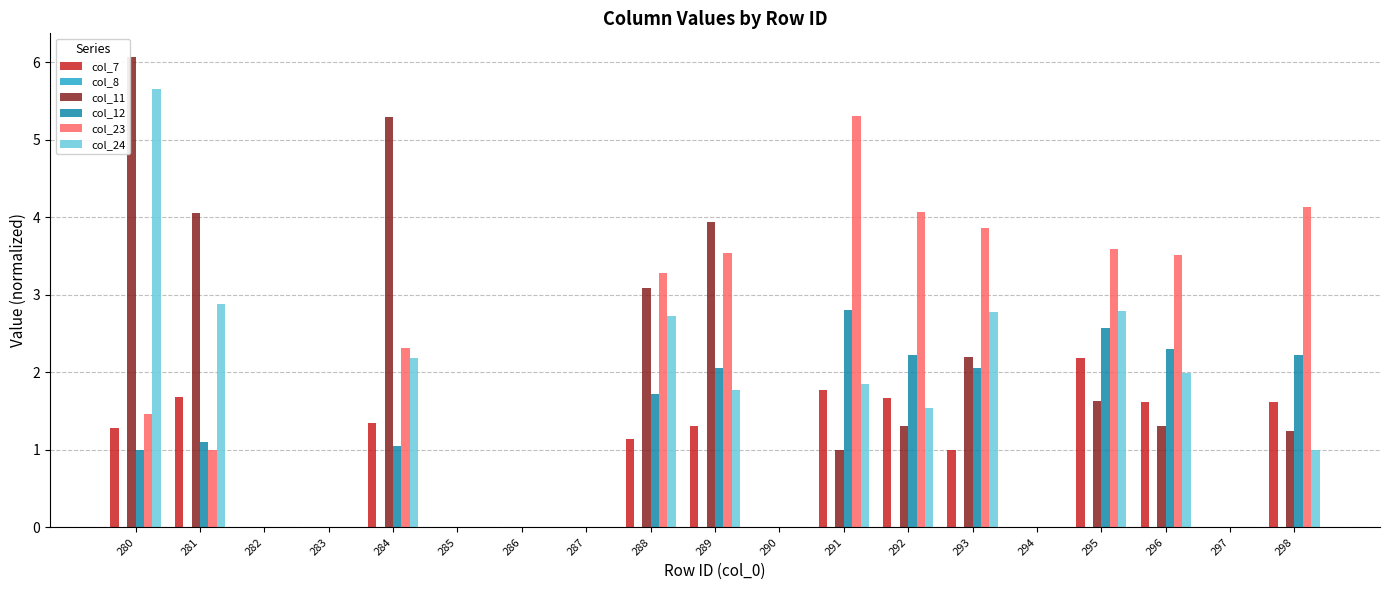

How many groups of bars are there?

19